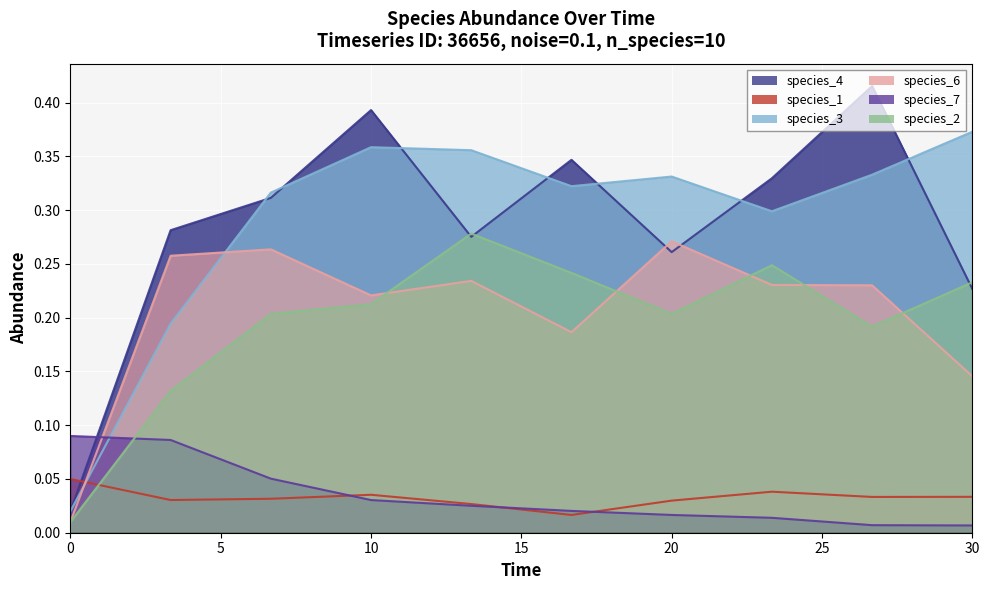

What is the maximum value shown in the chart?

0.4